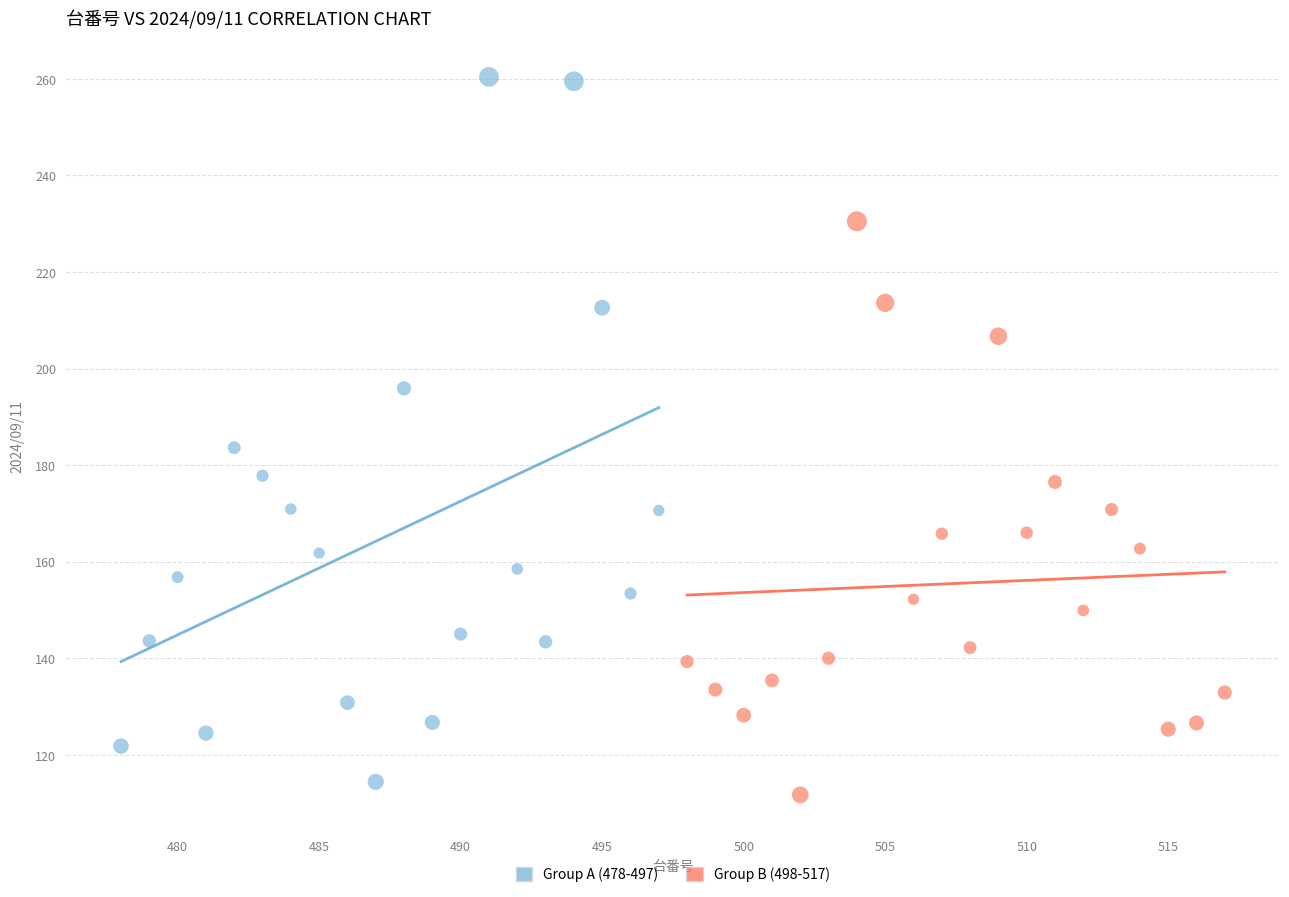

Which series contains the highest Y value?

Group A (478-497)